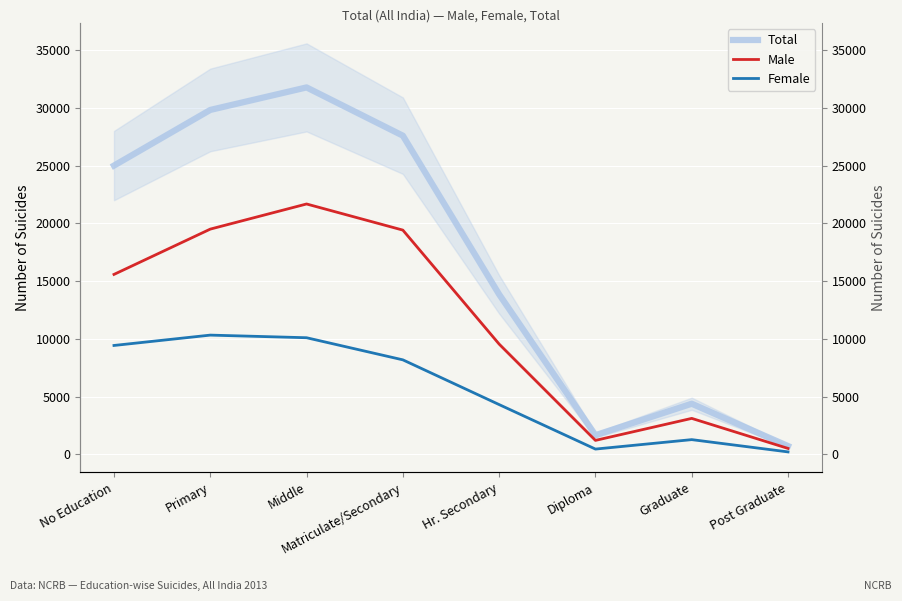

True or false: Female and Total cross at least once.

False